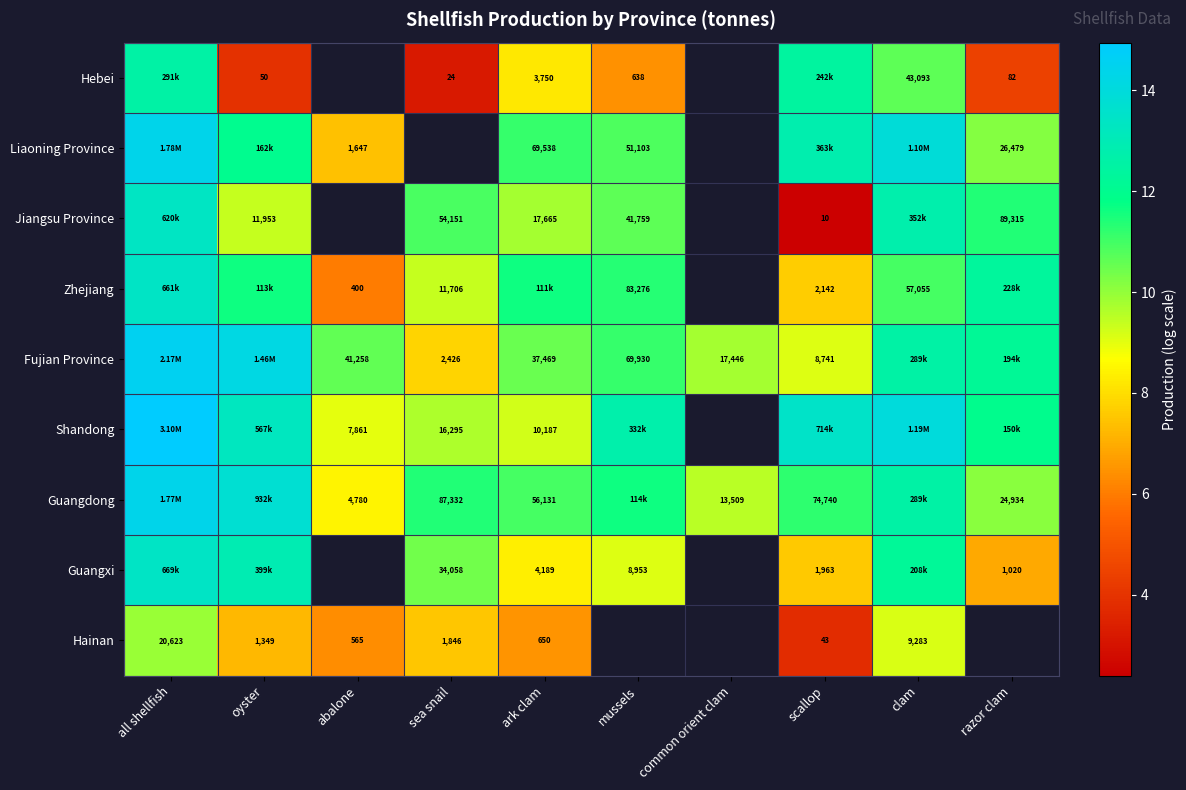

At which label is Hainan closest to 6?

abalone